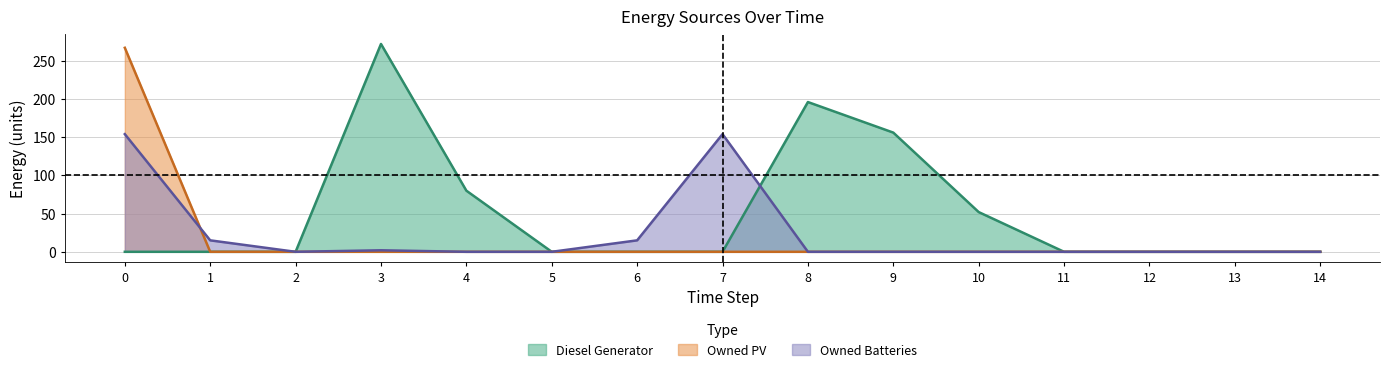

True or false: Owned PV and Owned Batteries cross at least once.

True